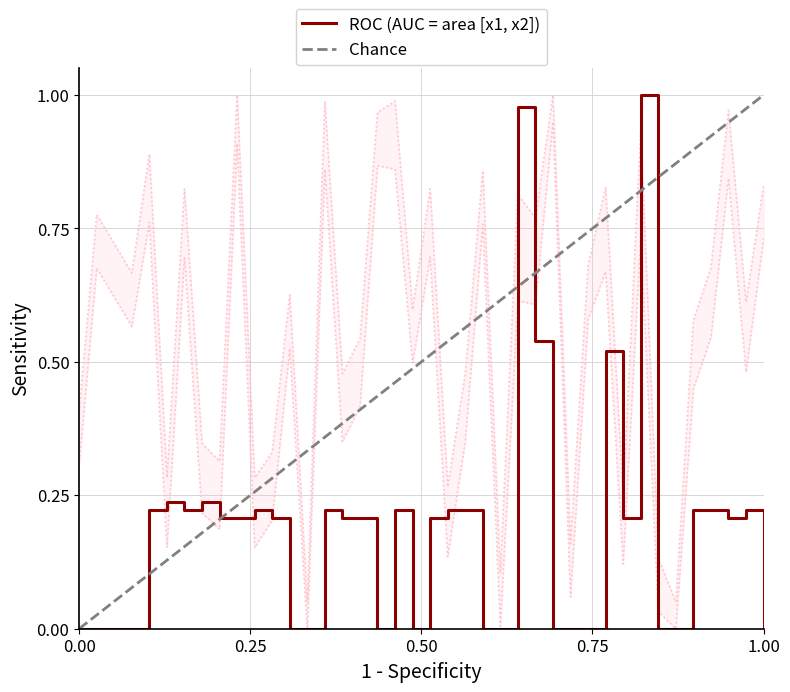

Reading right to left, list all the values displayed in this chart.

area: 0.0	0.2	0.2	0.2	0.2	0.0	0.0	1.0	0.2	0.5	0.0	0.0	0.0	0.5	1.0	0.0	0.0	0.2	0.2	0.2	0.0	0.2	0.0	0.2	0.2	0.2	0.0	0.0	0.2	0.2	0.2	0.2	0.2	0.2	0.2	0.2	0.0	0.0	0.0	0.0
x1: 0.7	0.5	0.8	0.5	0.5	0.0	0.0	0.7	0.1	0.7	0.6	0.1	0.9	0.6	0.6	0.0	0.8	0.4	0.1	0.7	0.5	0.9	0.9	0.4	0.4	0.9	0.0	0.5	0.2	0.2	0.9	0.2	0.2	0.7	0.2	0.8	0.6	0.6	0.7	0.3
x2: 0.8	0.6	1.0	0.7	0.6	0.1	0.1	0.9	0.2	0.8	0.7	0.2	1.0	0.8	0.8	0.1	0.9	0.5	0.3	0.8	0.6	1.0	1.0	0.5	0.5	1.0	0.1	0.6	0.3	0.3	1.0	0.3	0.3	0.8	0.3	0.9	0.7	0.7	0.8	0.4